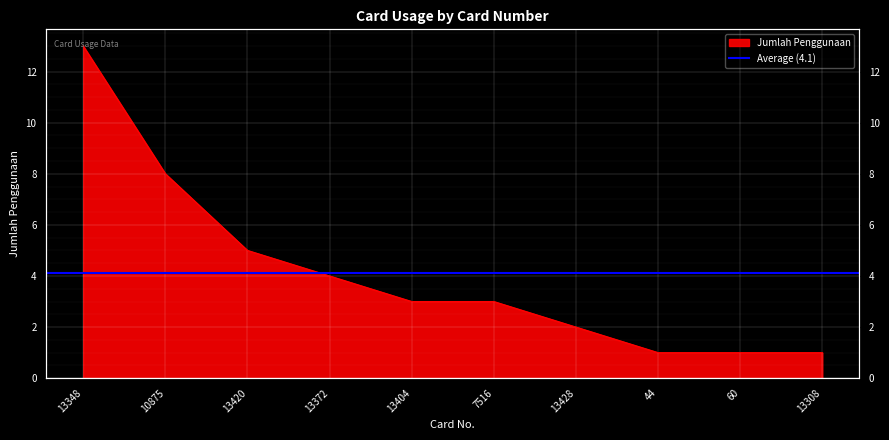

True or false: the data has more than 1 interior local peaks.

False